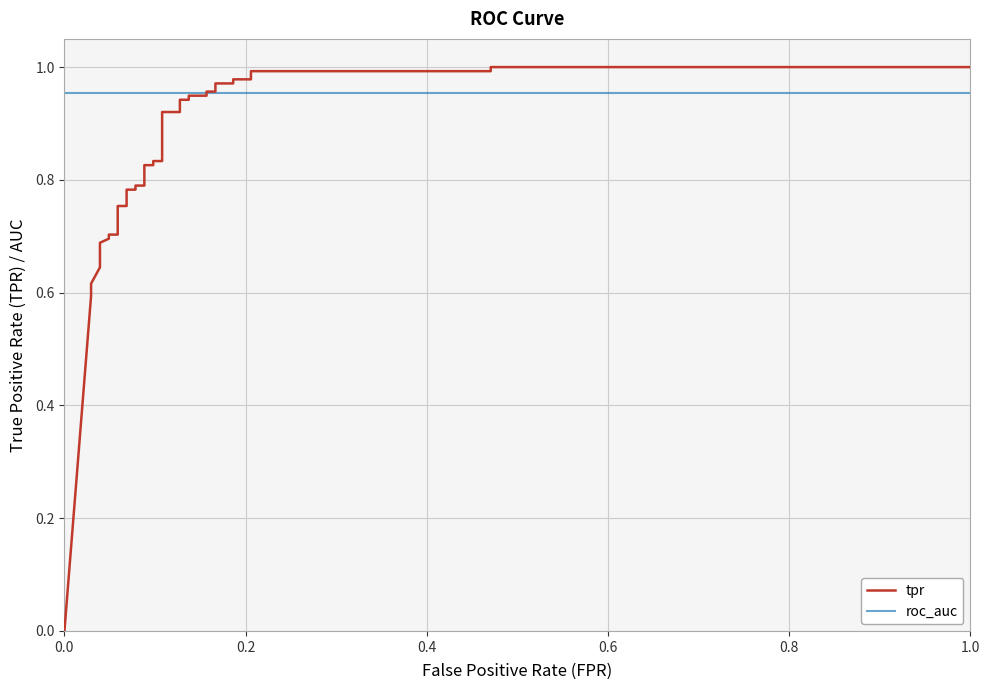

How many lines are shown in the chart?

2